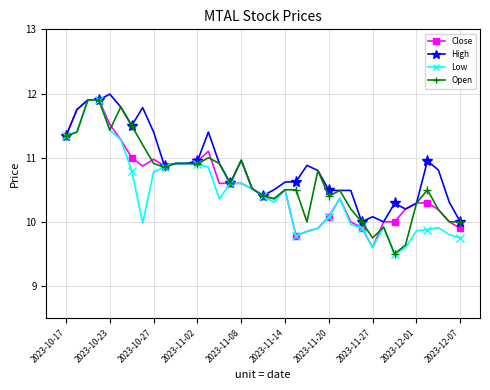

True or false: Low has more than 0 interior local peaks.

True